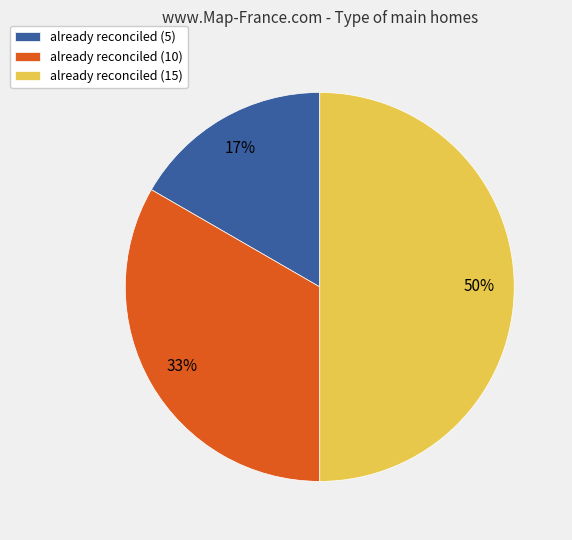

Is it true that already reconciled (5) is 3% of the pie?

False